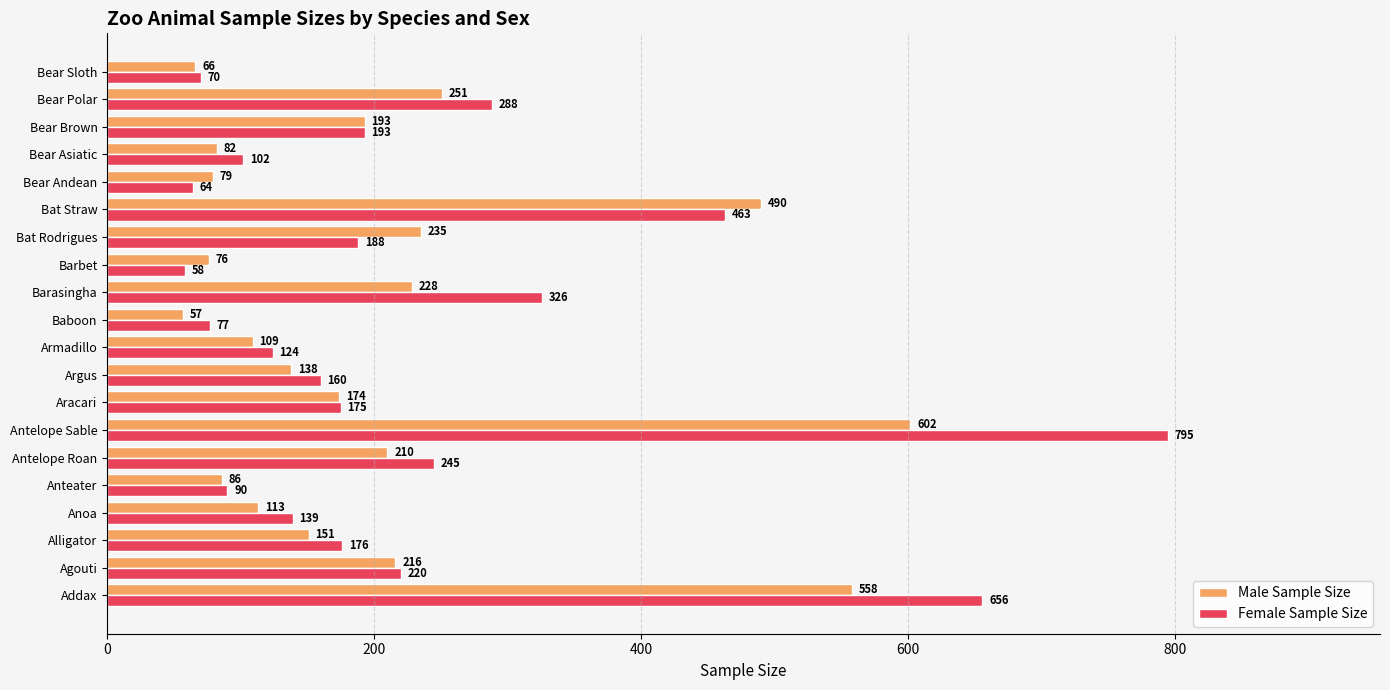

True or false: Female Sample Size has a value of 58 at Barbet.

True